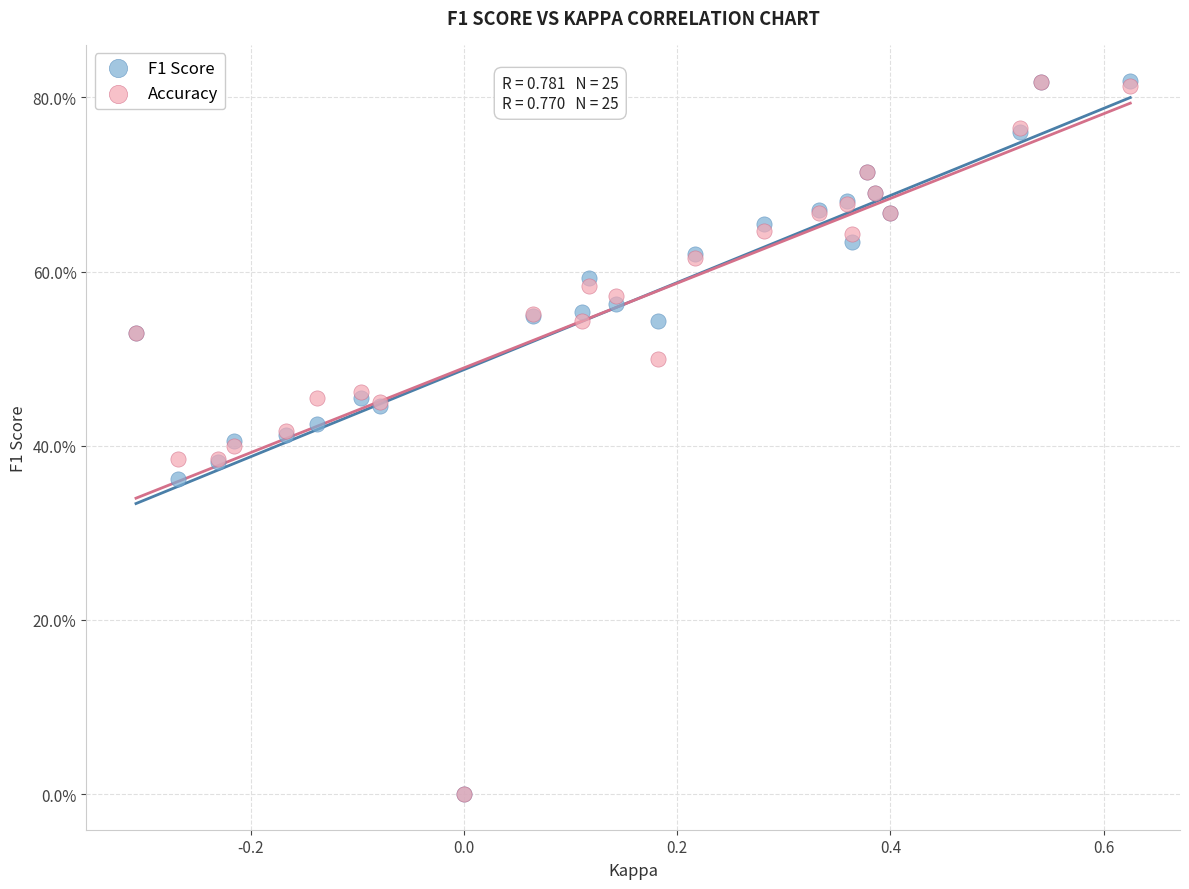

What are all the series names shown in the legend?

F1 Score, Accuracy